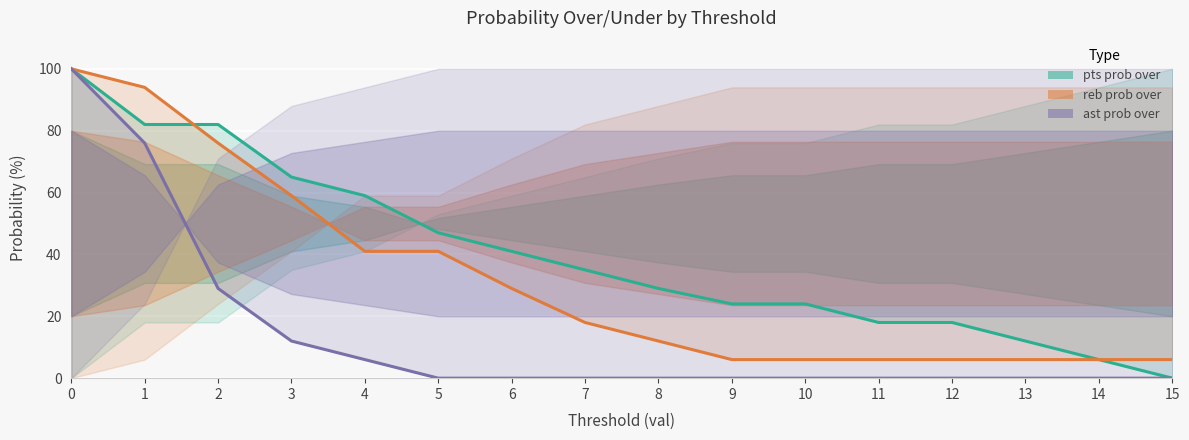

What is the highest value of the pts prob over series?

100